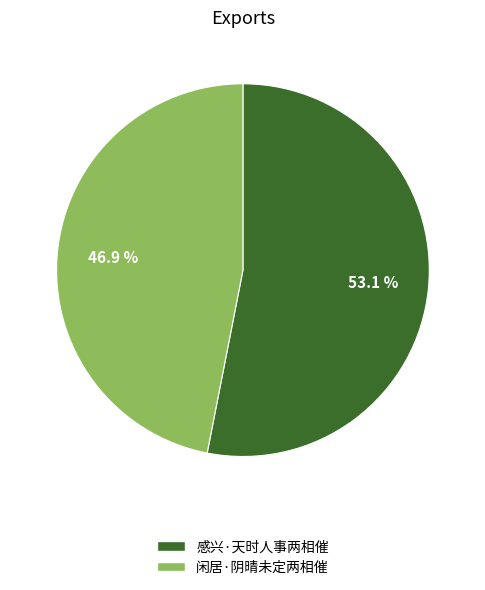

What is the ratio of the value at 感兴·天时人事两相催 to the value at 闲居·阴晴未定两相催?

1.1